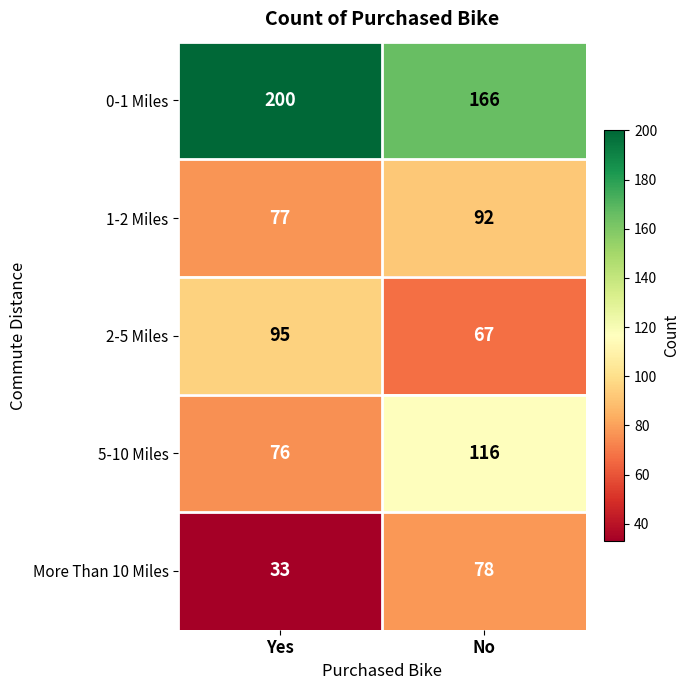

What is the difference between the maximum and minimum values in the 2-5 Miles series?

28